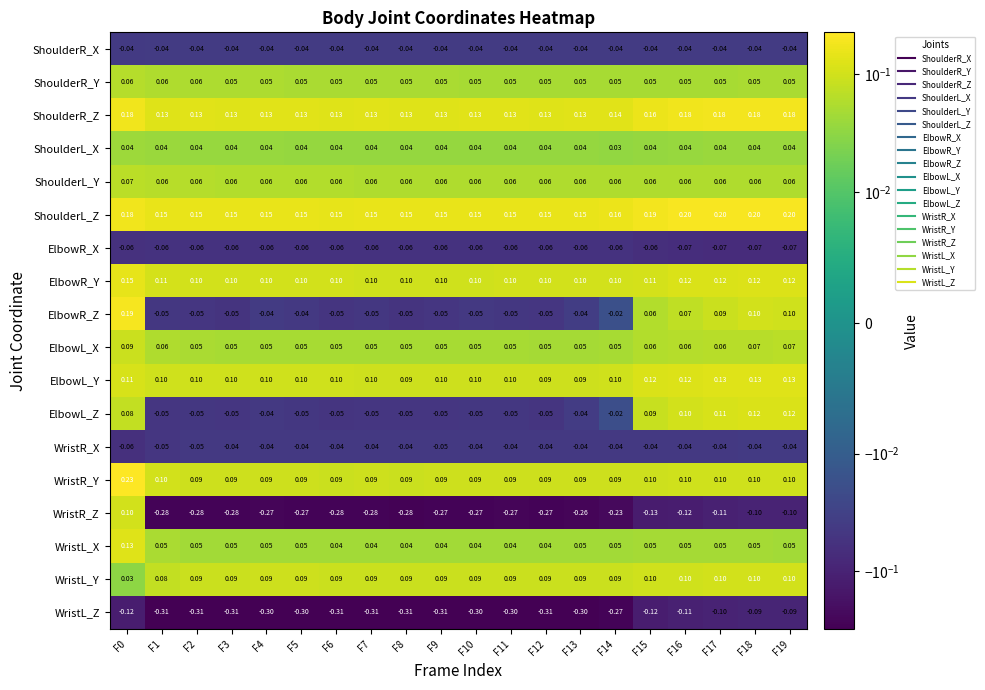

Is the value of WristR_X at F8 greater than the value of WristL_X at F1?

No